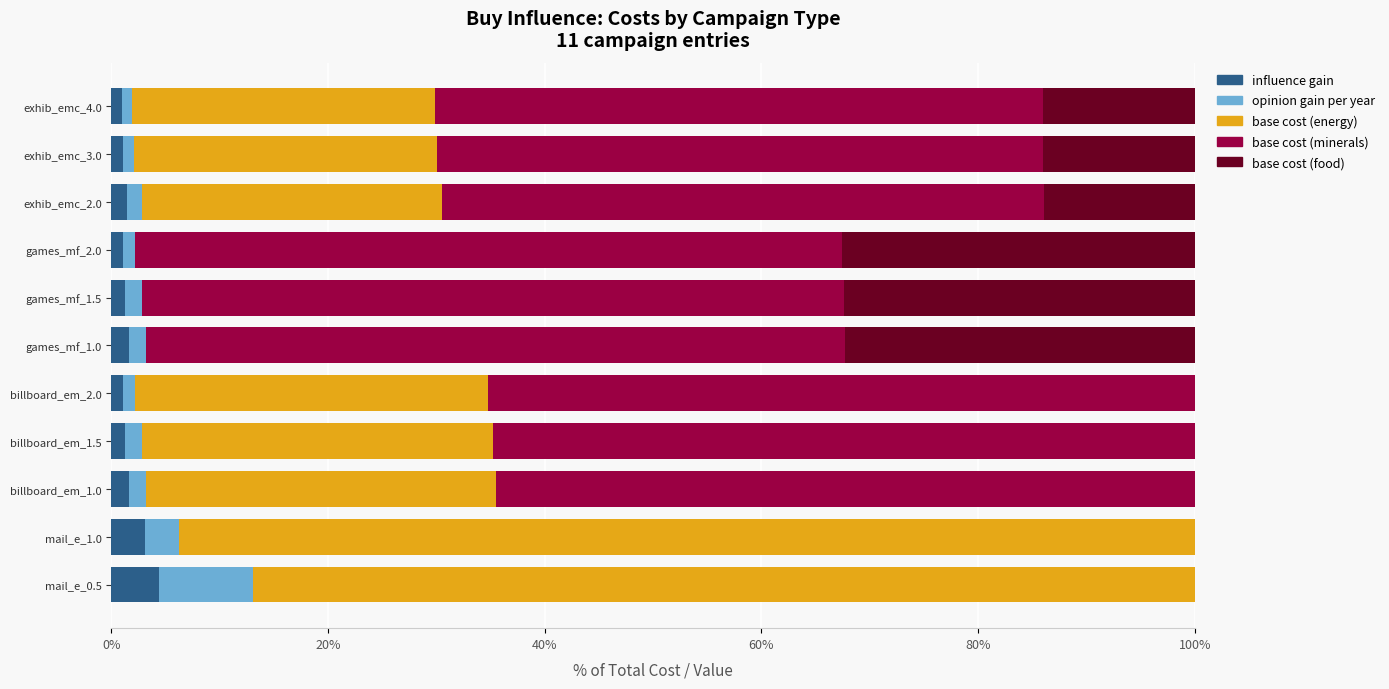

What are all the series names shown in the legend?

influence gain, opinion gain per year, base cost (energy), base cost (minerals), base cost (food)